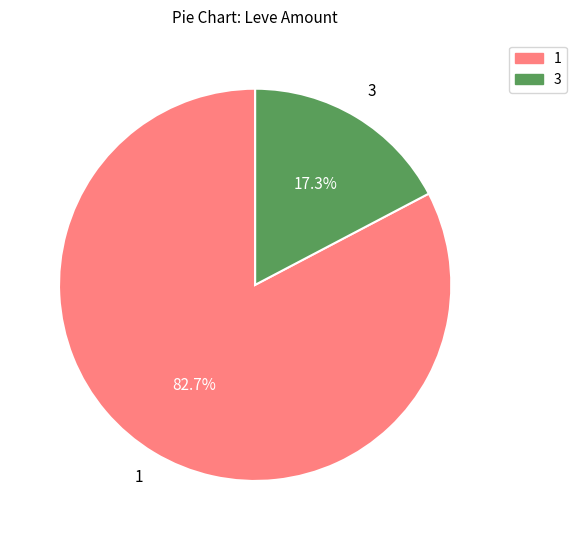

Does any single category account for the majority?

Yes